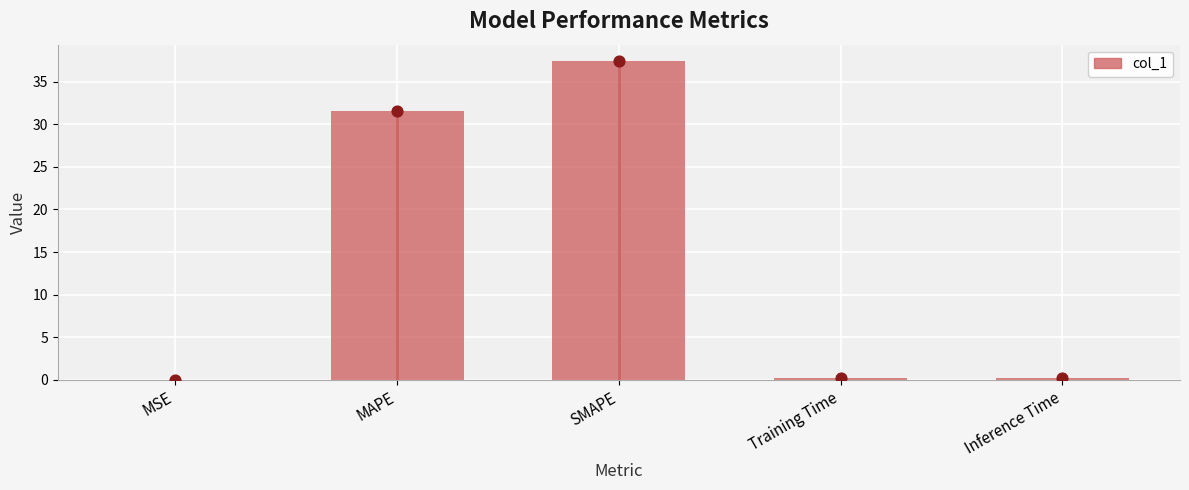

What is the change in value from SMAPE to Training Time?

-37.3